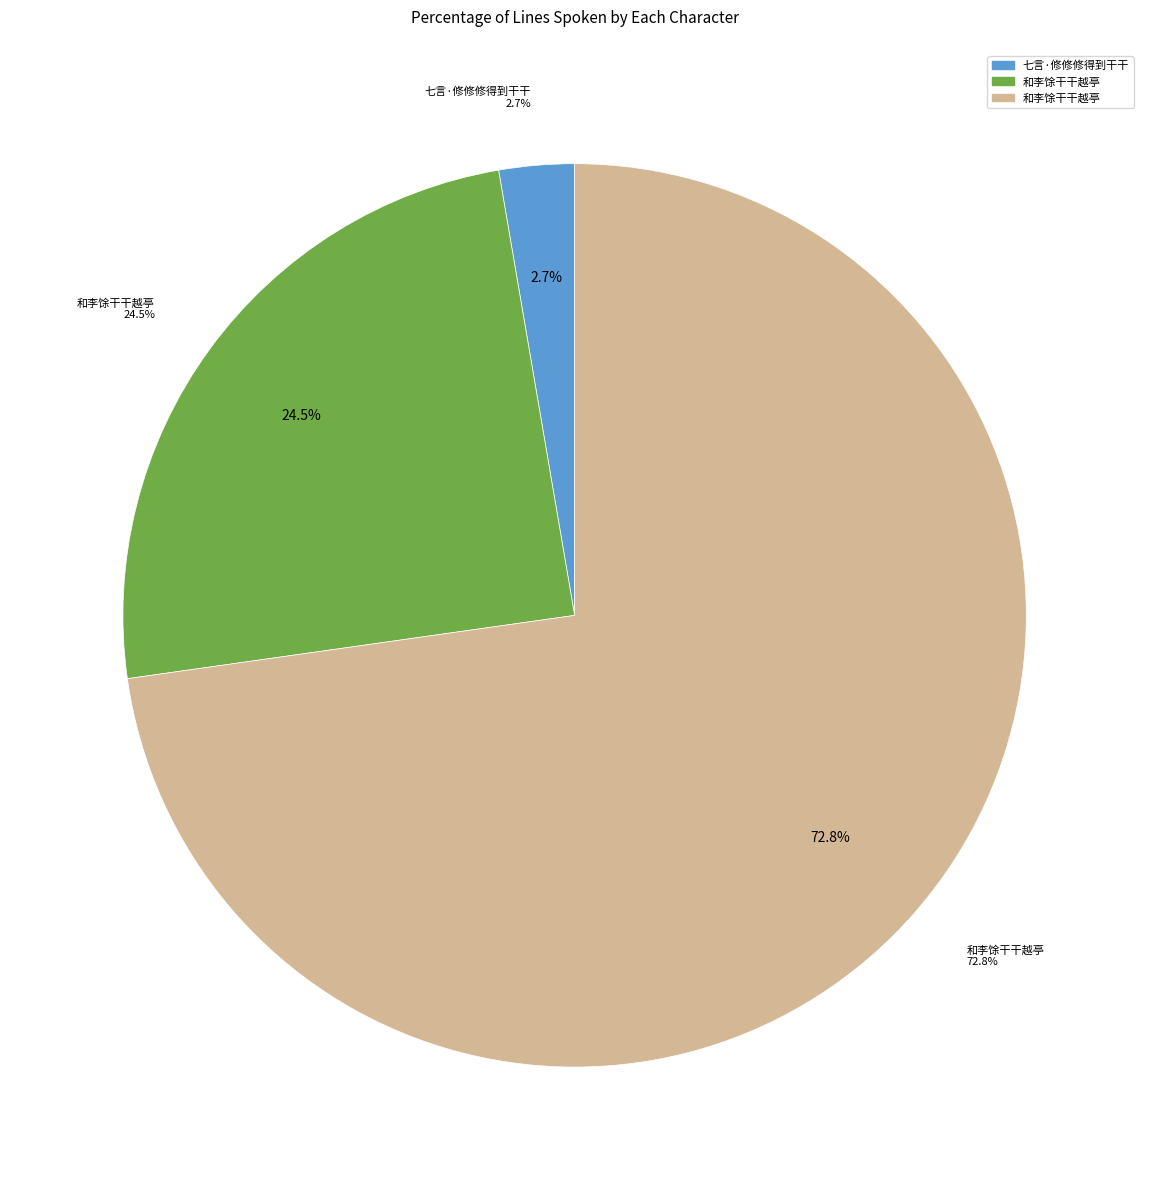

What is the ratio of the value at 和李馀干干越亭 to the value at 七言·修修修得到干干?

9.1